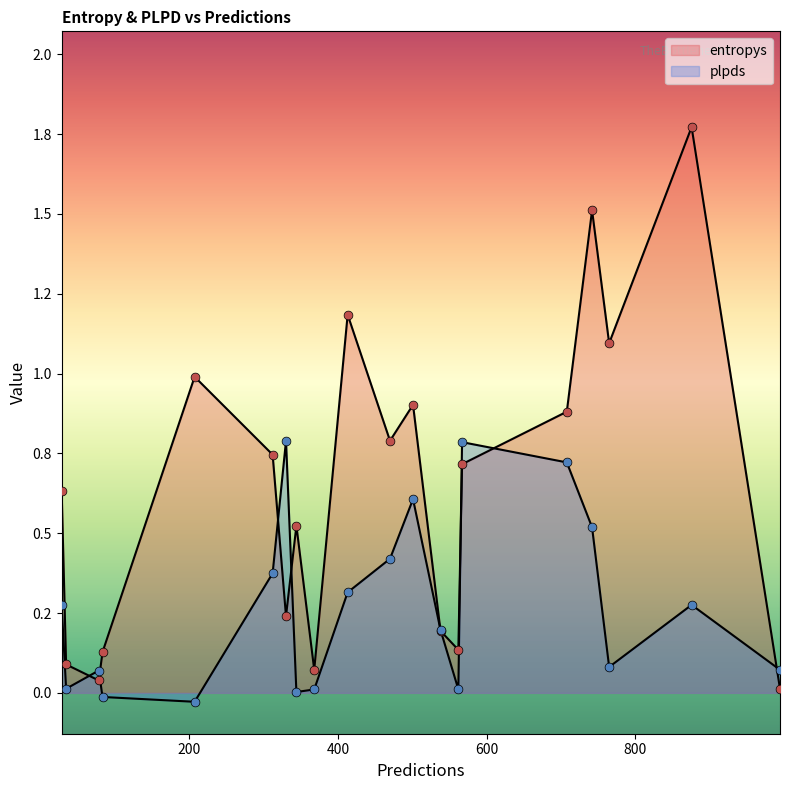

Which series has the widest spread of Y values?

entropys